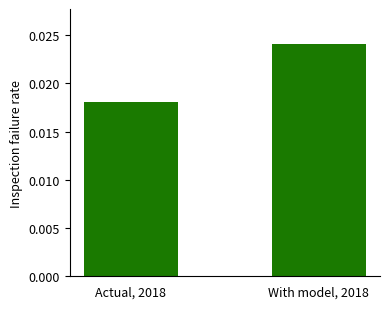

Count the values in the range 0 to 1.

2